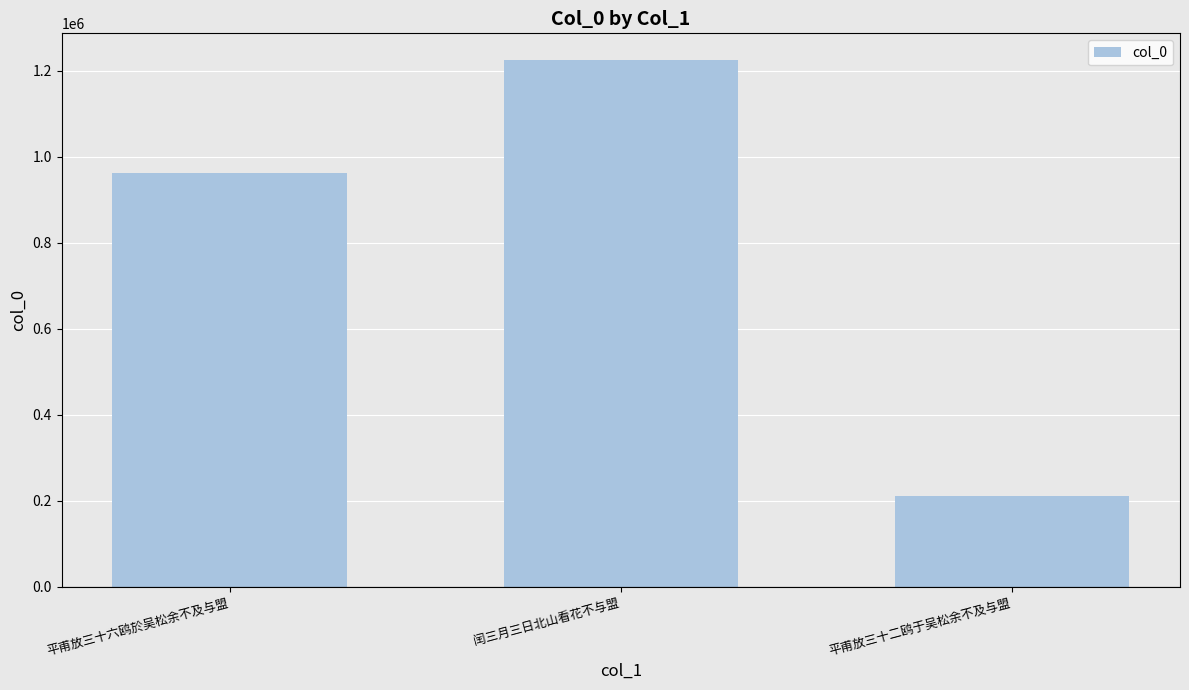

Between 平甫放三十二鸥于吴松余不及与盟 and 平甫放三十六鸥於吴松余不及与盟, which is larger?

平甫放三十六鸥於吴松余不及与盟